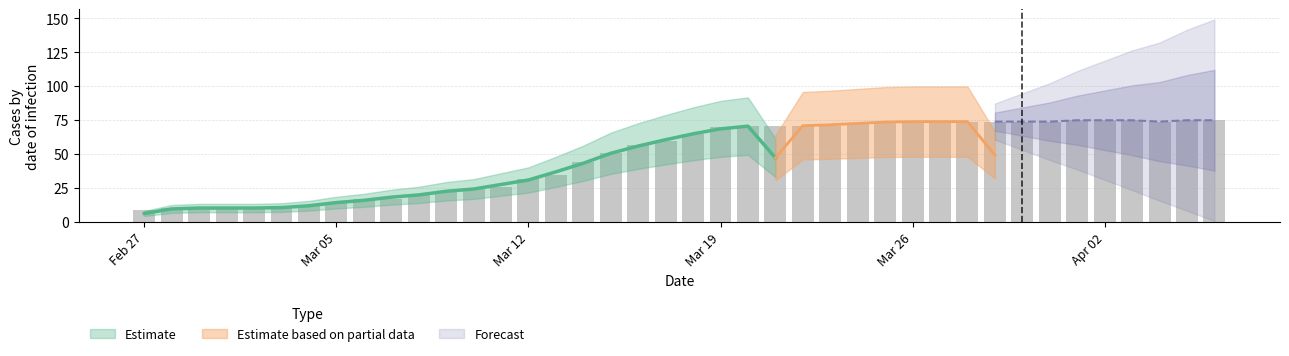

What is the label of the 7th bar from the left?

2020-03-04